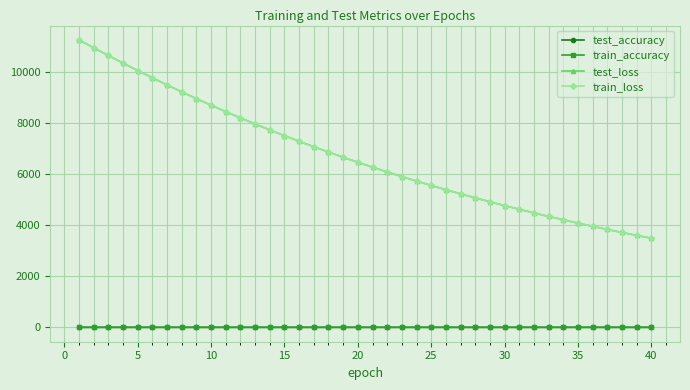

What is the greatest value displayed?

11272.5